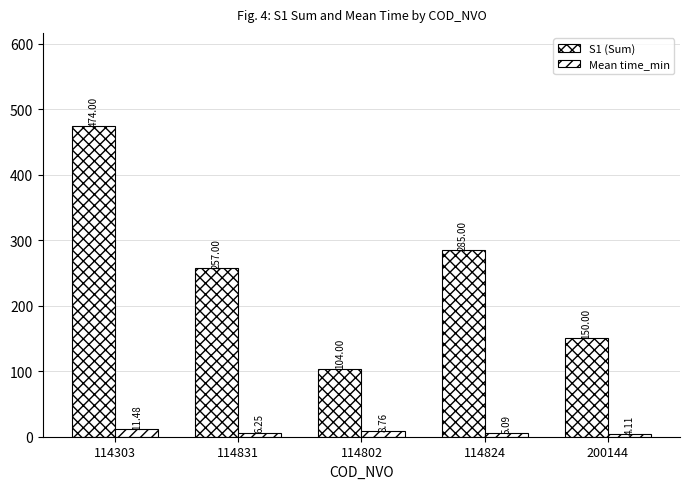

At which label does Mean time_min first exceed 6?

114303